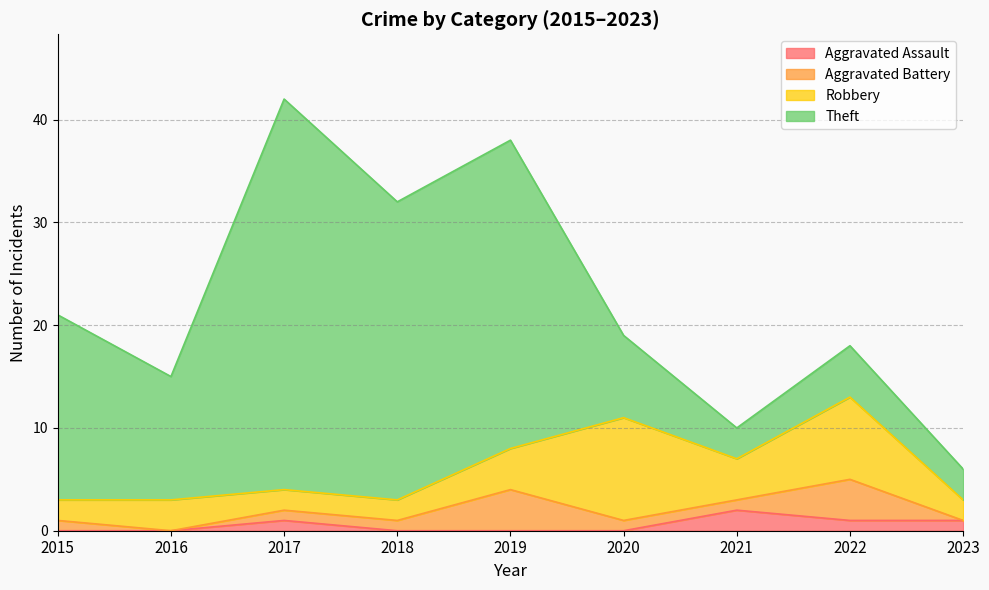

List the series in order of their peak value, highest first.

Theft, Robbery, Aggravated Battery, Aggravated Assault